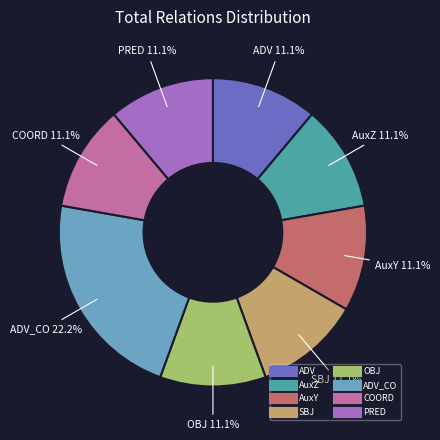

Is there any slice that represents more than half of the pie?

No